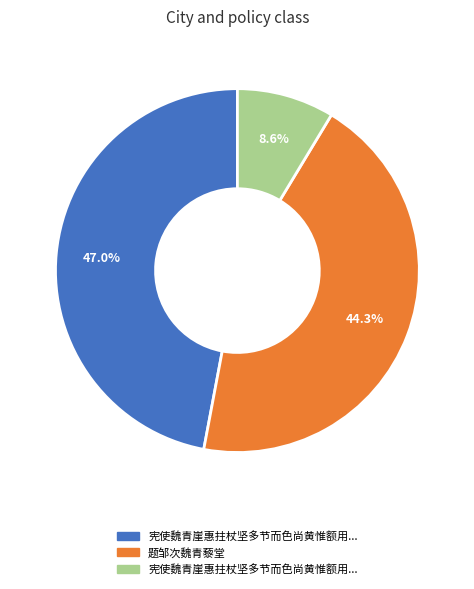

Does any single category account for the majority?

No